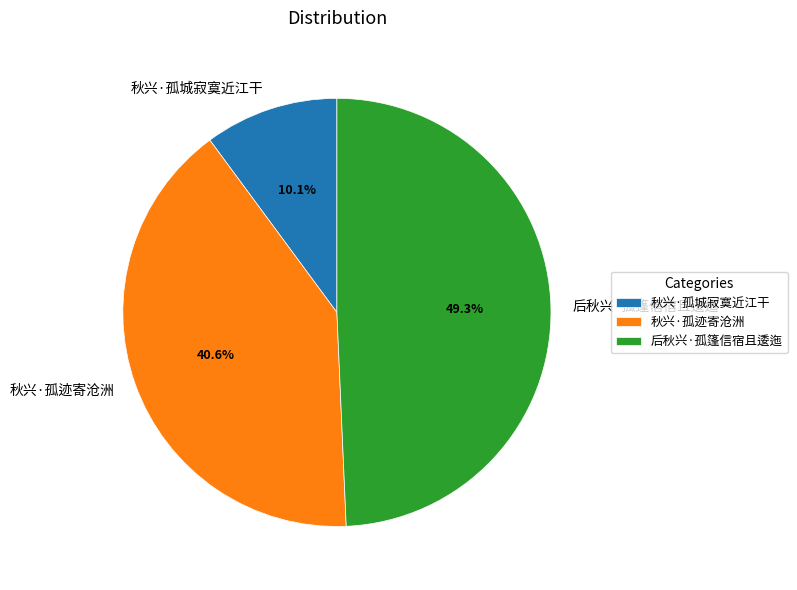

What is the largest slice in the pie chart?

后秋兴·孤篷信宿且逶迤